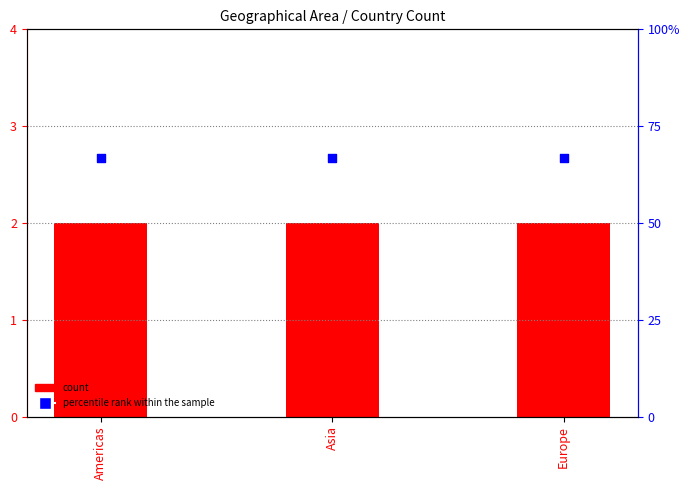

What are all the series names shown in the legend?

count, percentile rank within the sample